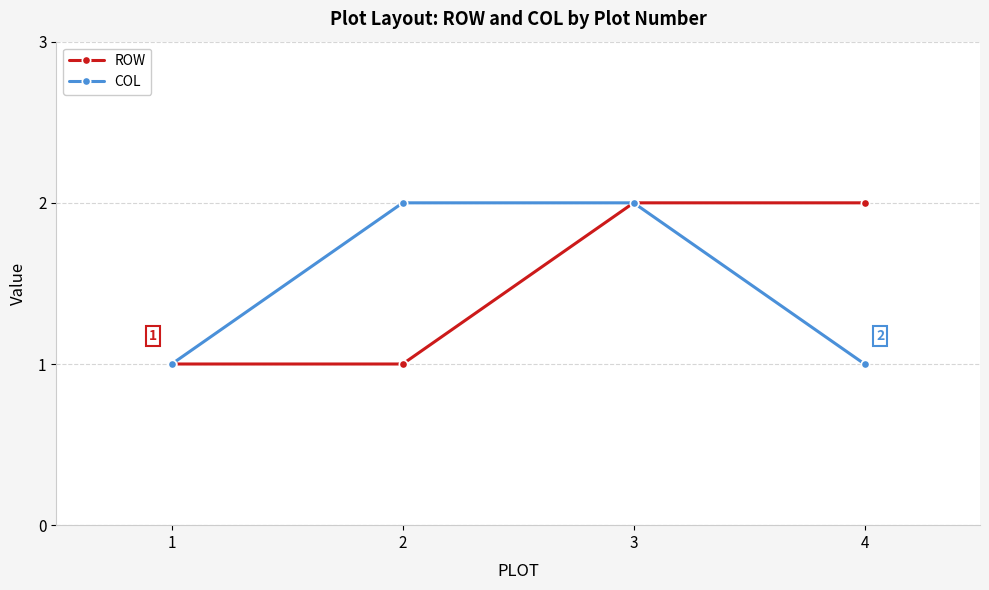

Reading left to right, list all the values displayed in this chart.

ROW: 1=1	2=1	3=2	4=2
COL: 1=1	2=2	3=2	4=1